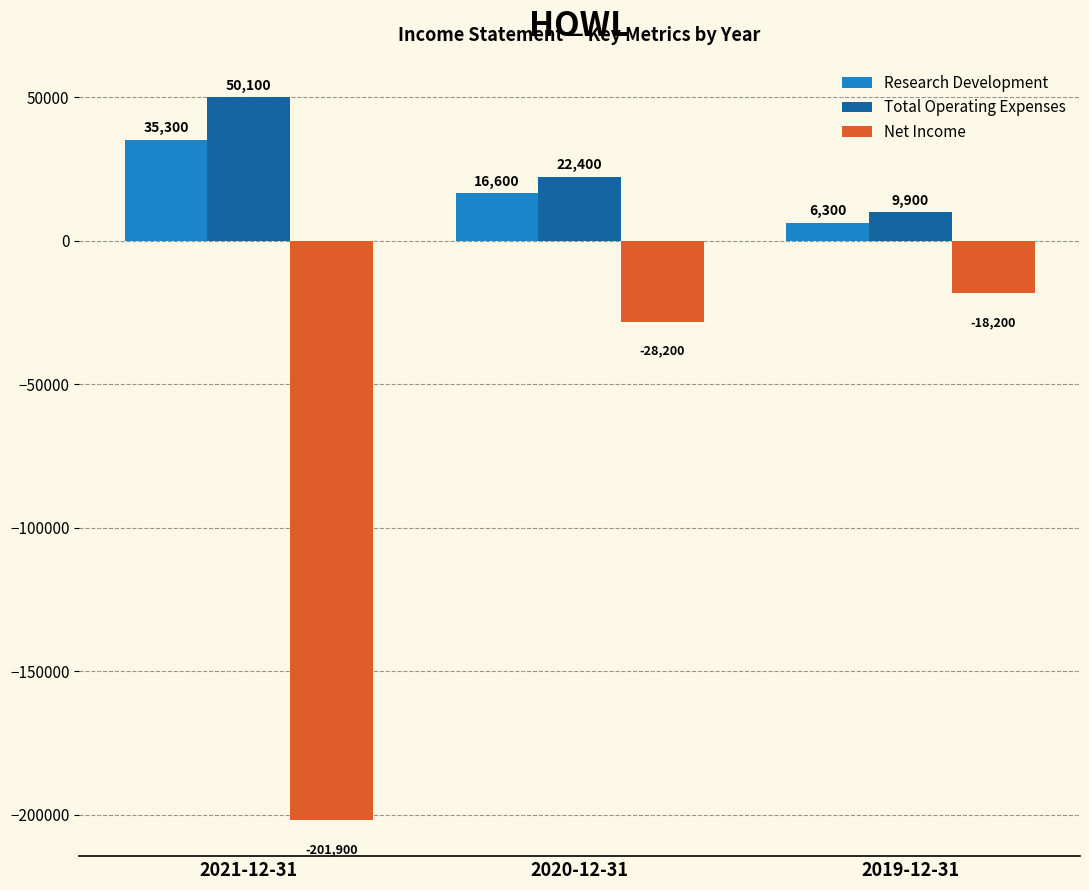

At which category is the sum across all series the highest?

2020-12-31